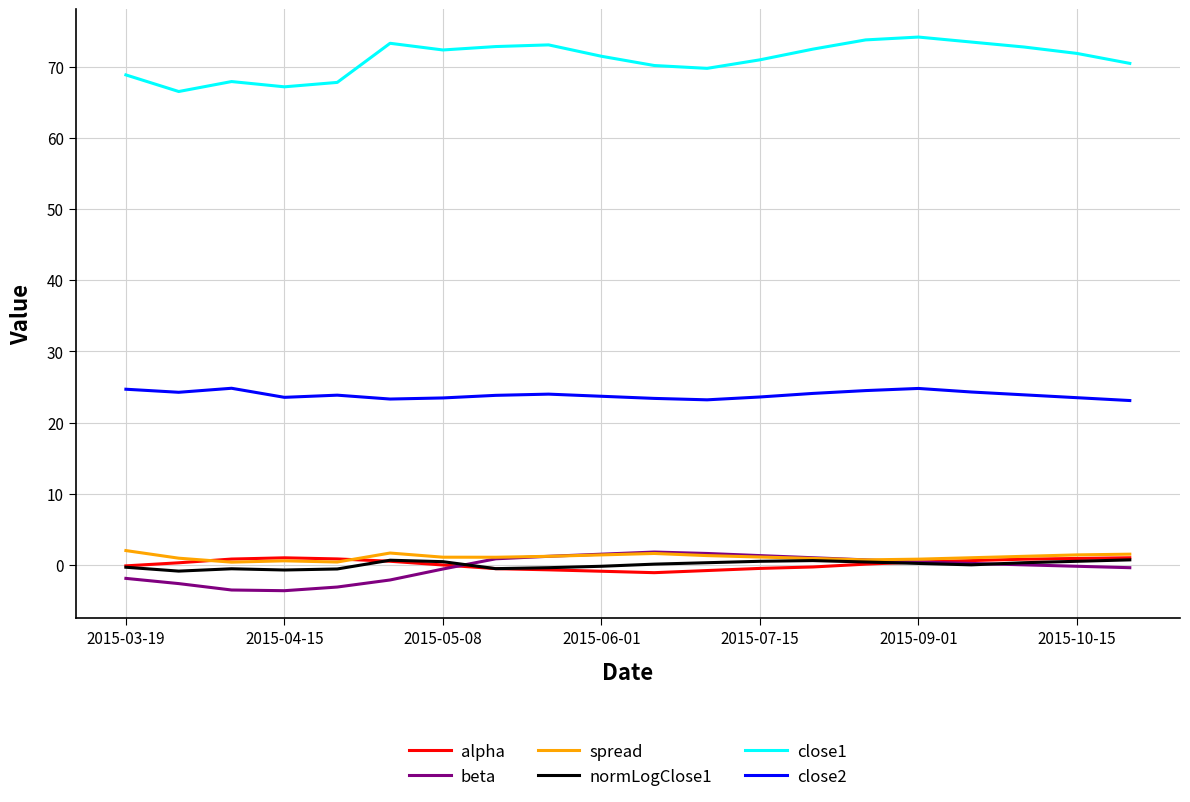

Which series has the largest range (max minus min)?

close1